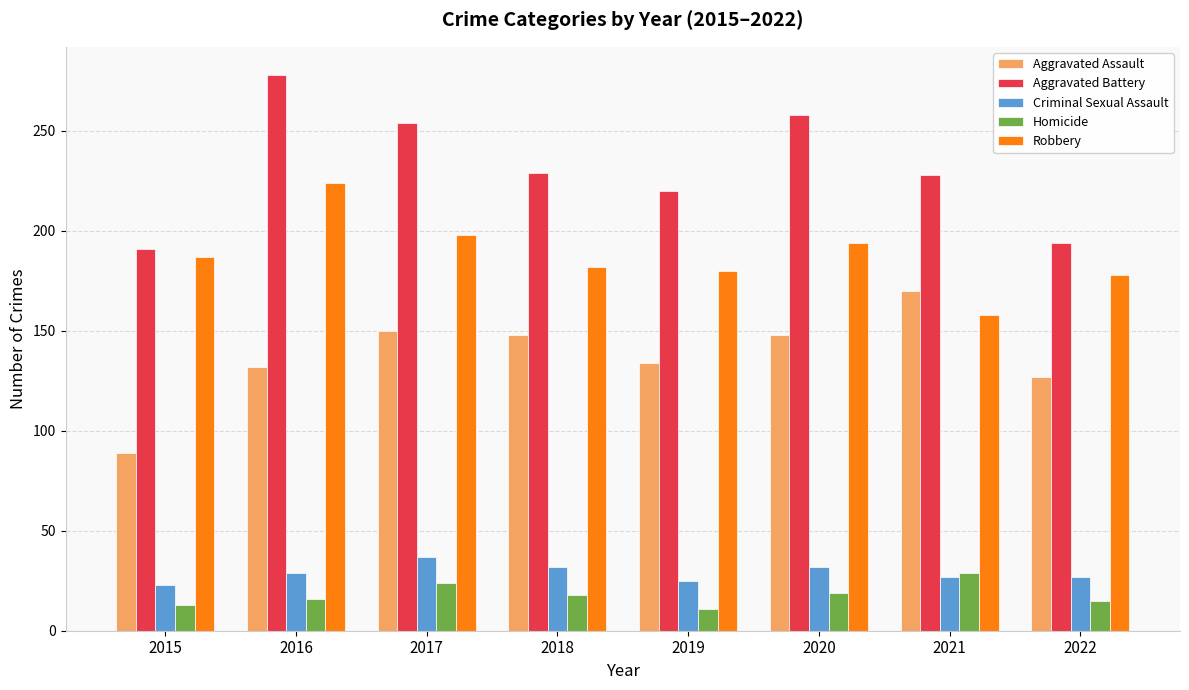

At which label does Aggravated Assault first exceed 148?

2017